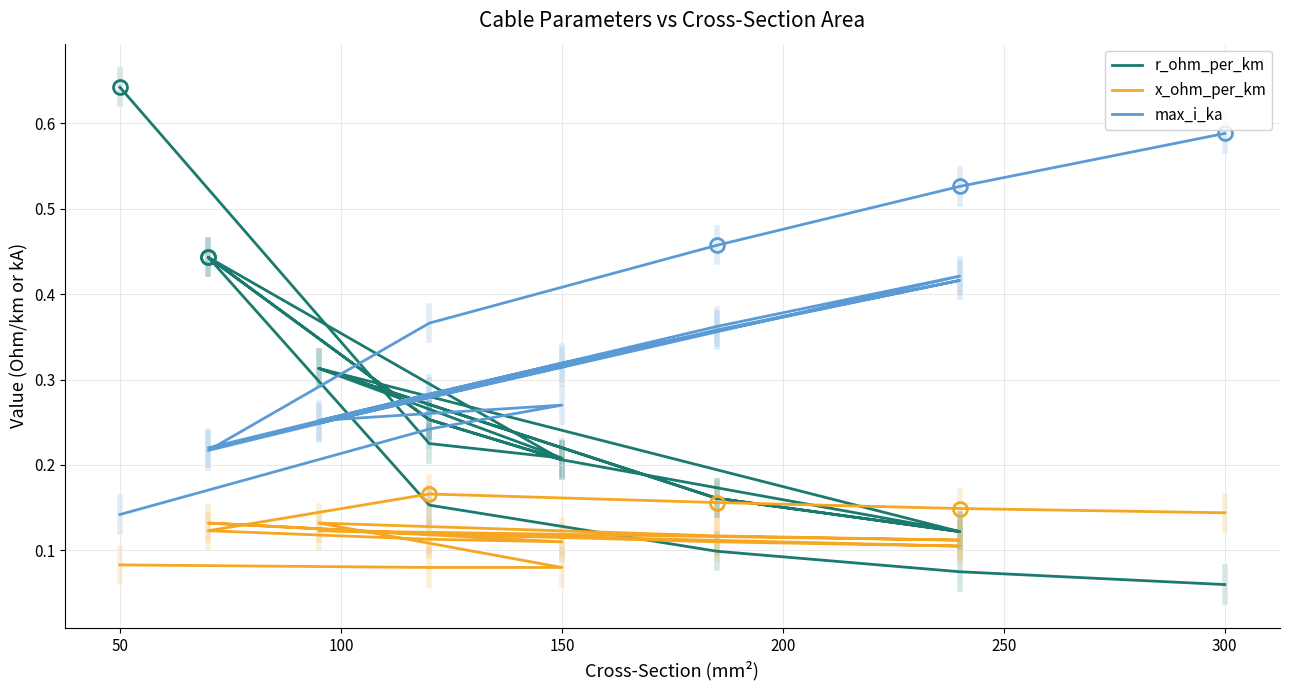

What is the lowest value of the x_ohm_per_km series?

0.1